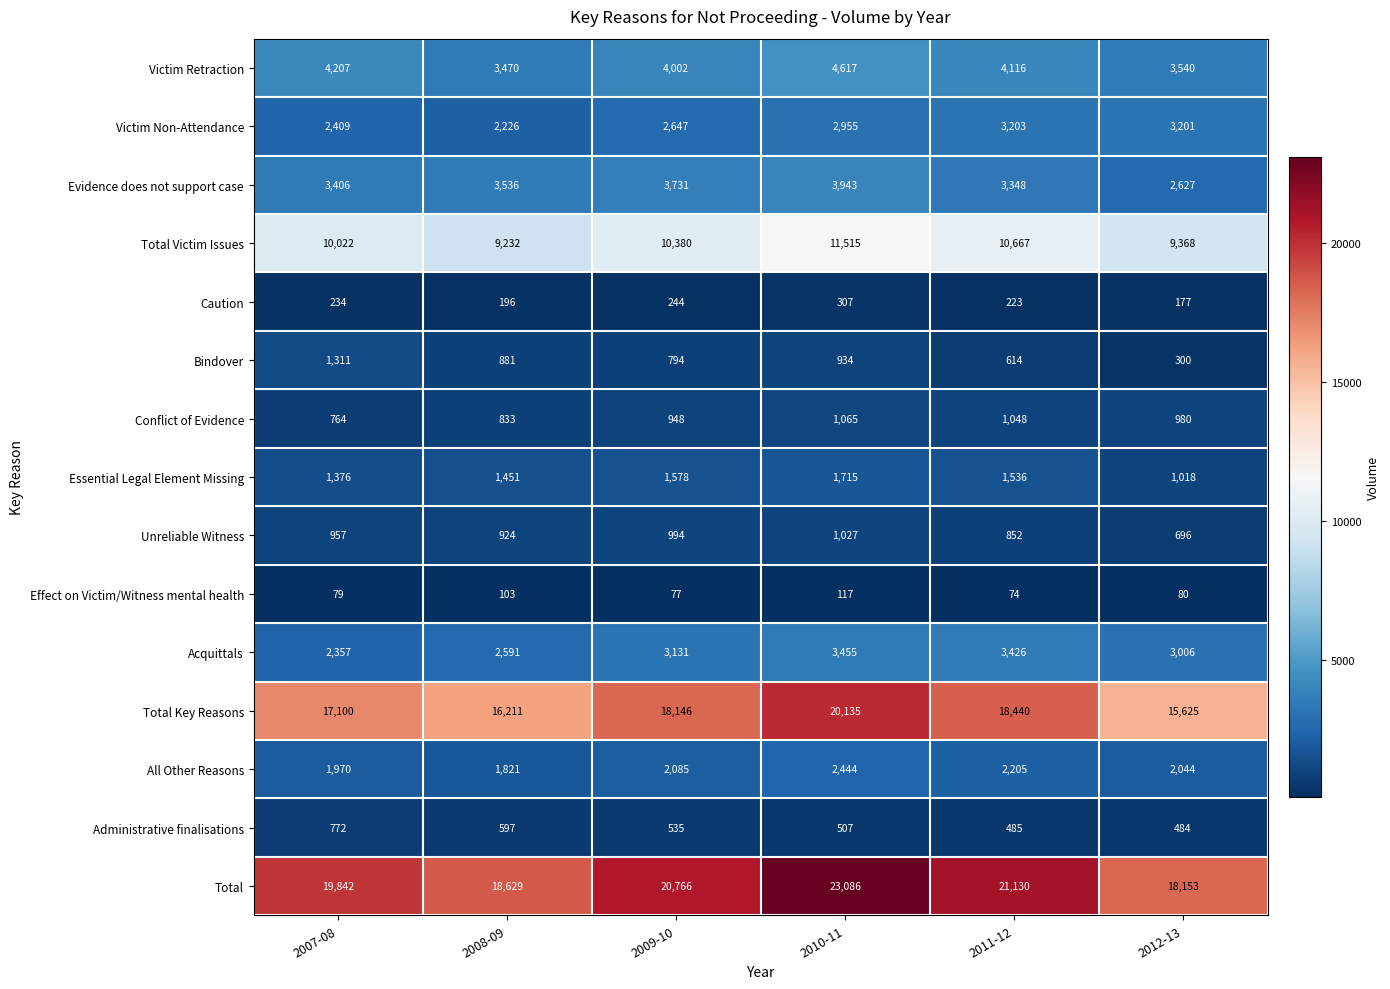

Which series has the widest spread of values?

Total